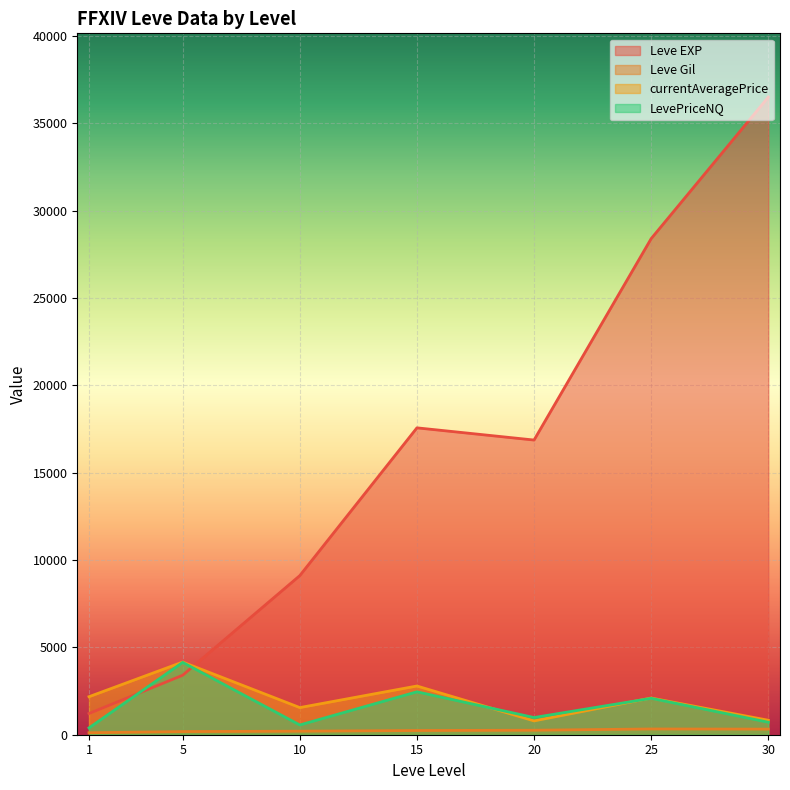

What is the maximum value for currentAveragePrice?

4158.6